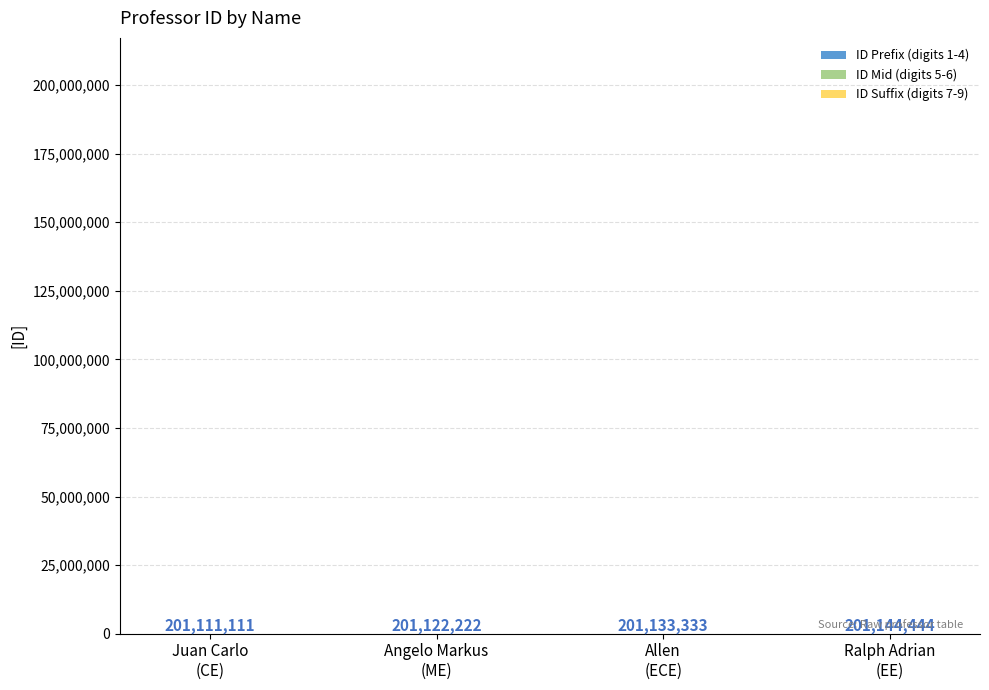

How many data points does each series have?

4